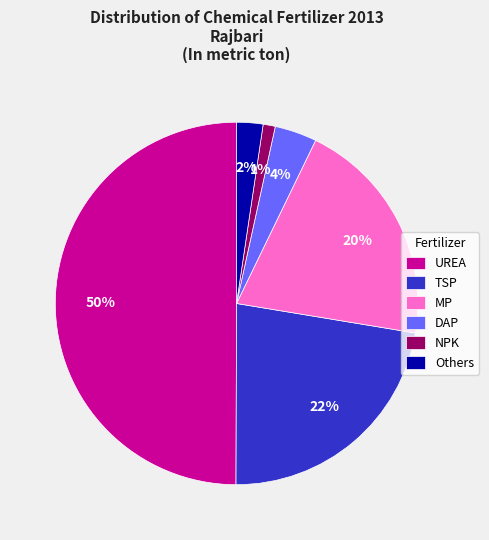

Is DAP the majority of the pie?

No